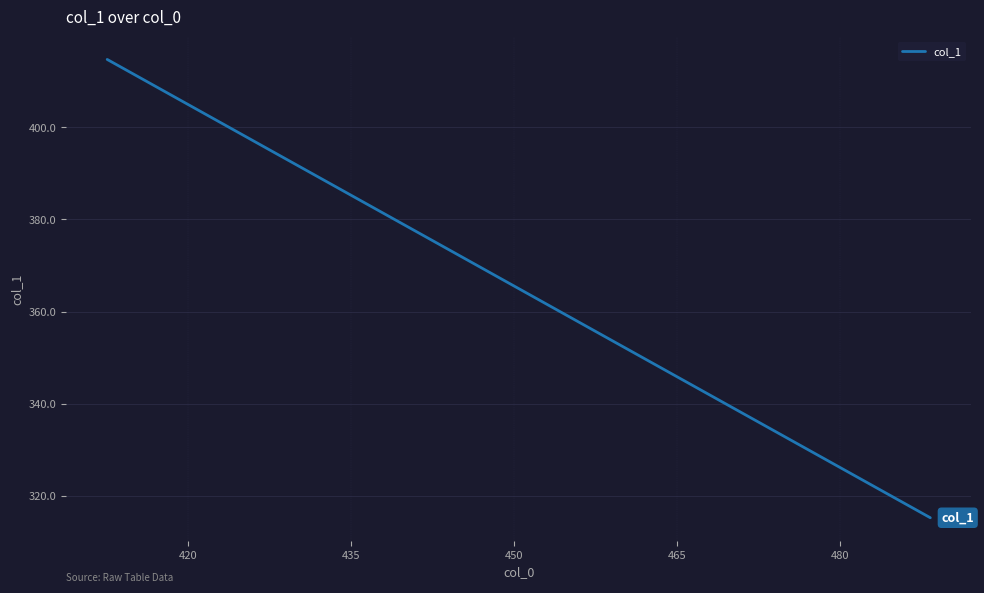

What is the minimum value shown in the chart?

315.3